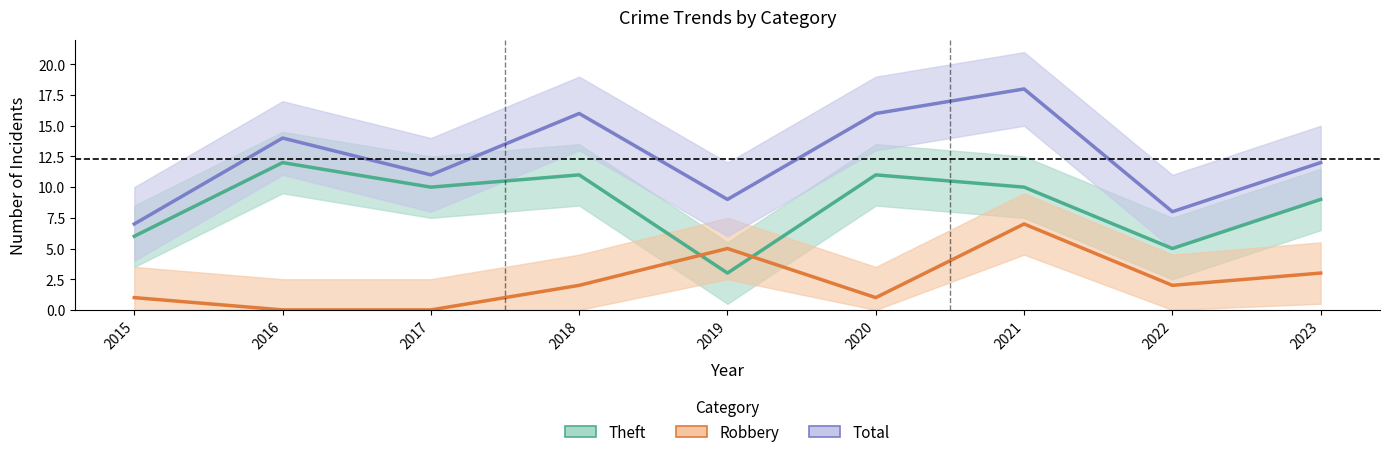

Count the number of categories in the chart.

9